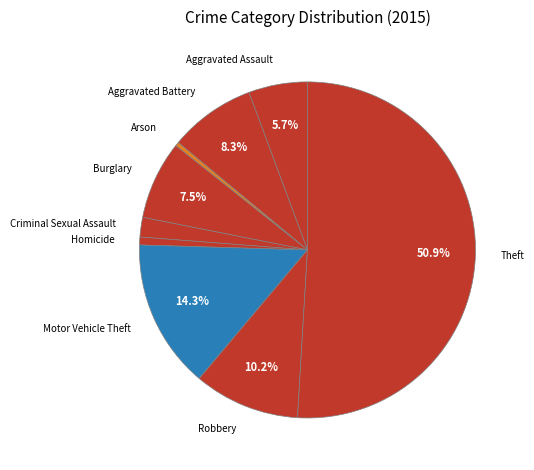

Which slice is the largest?

Theft